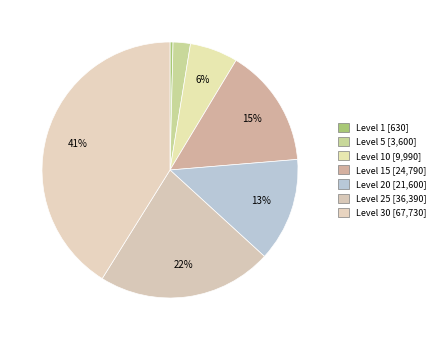

Which category has the smallest portion of the pie?

Level 1